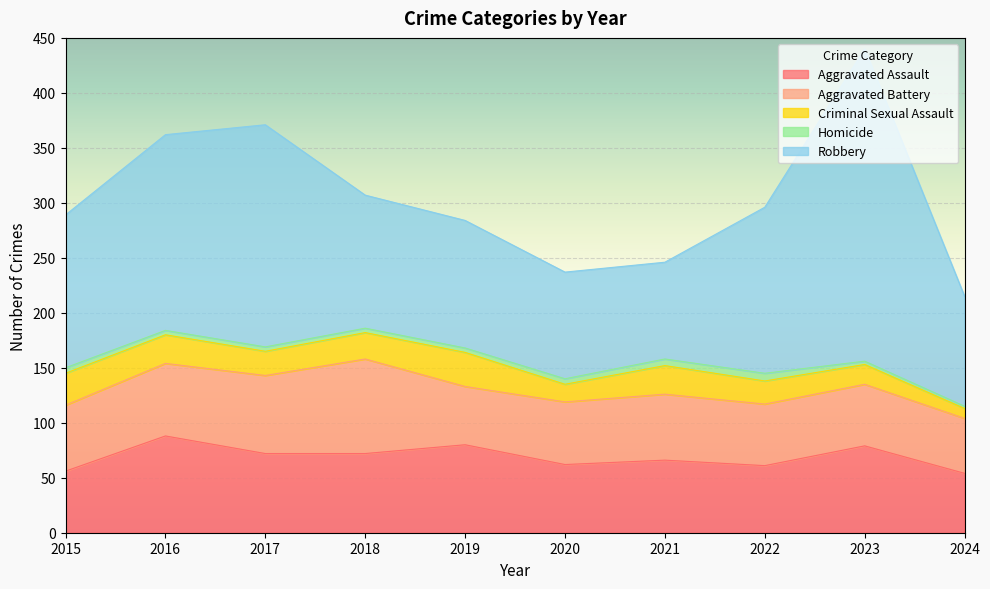

Which series has the largest total across all categories?

Robbery